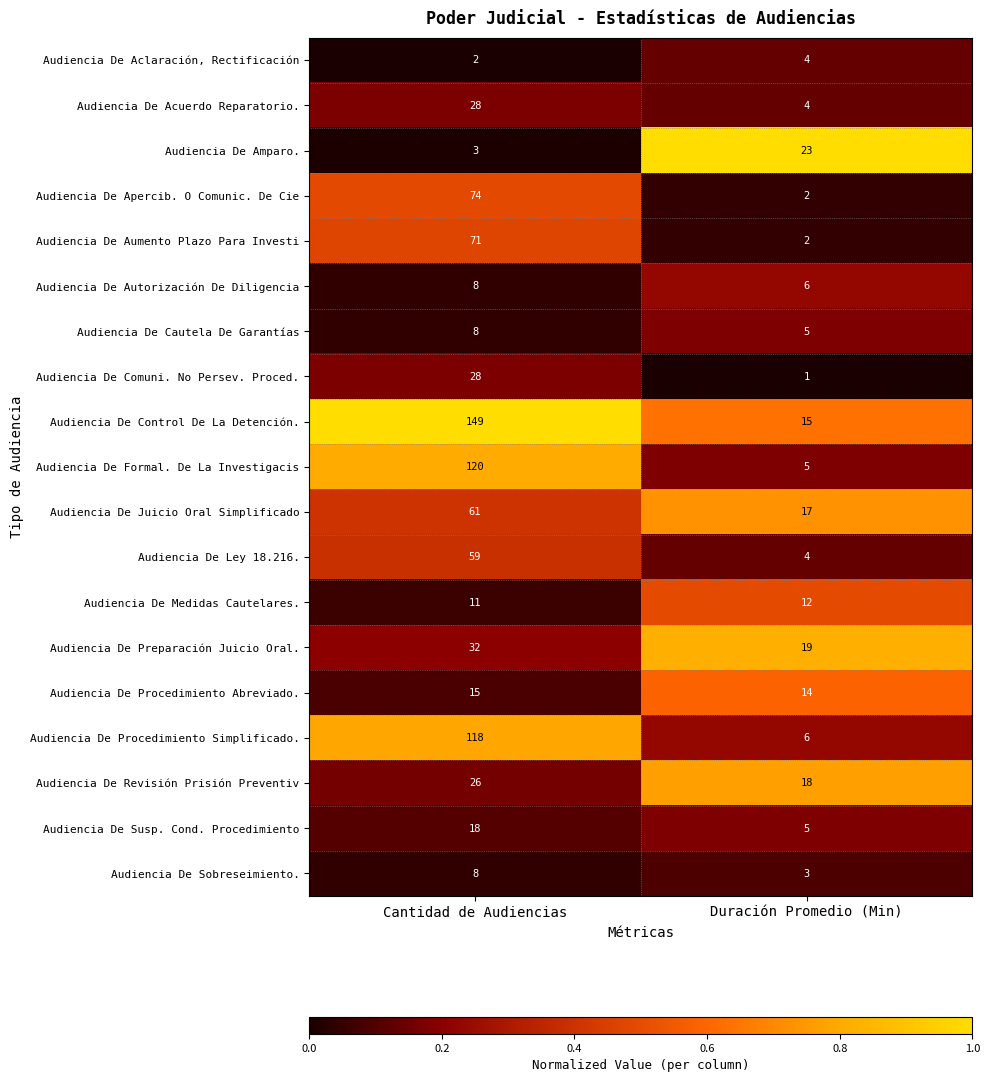

What is the average value of the Audiencia De Procedimiento Simplificado. series?

62